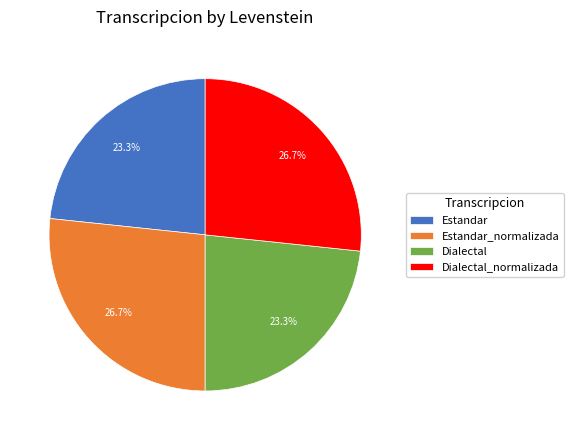

What percentage do Dialectal_normalizada and Estandar together represent?

50.0%